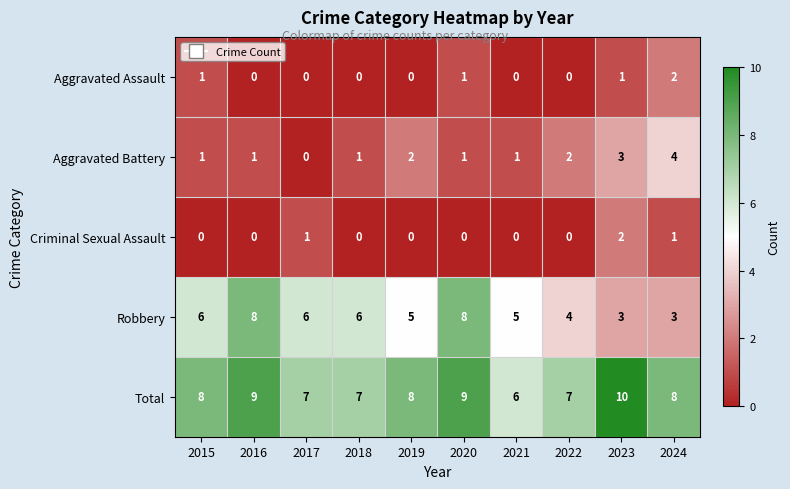

True or false: Robbery has a value of 2 at 2024.

False